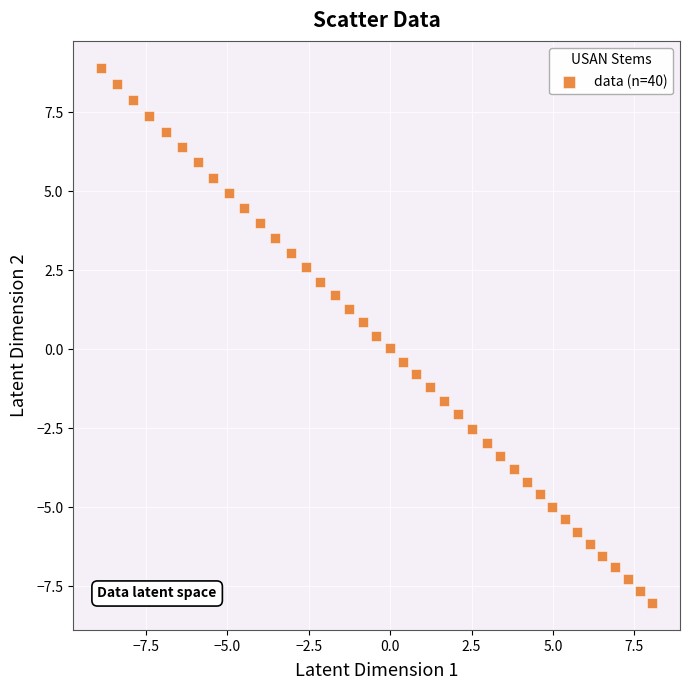

What is the range of Y values (max minus min)?

17.0